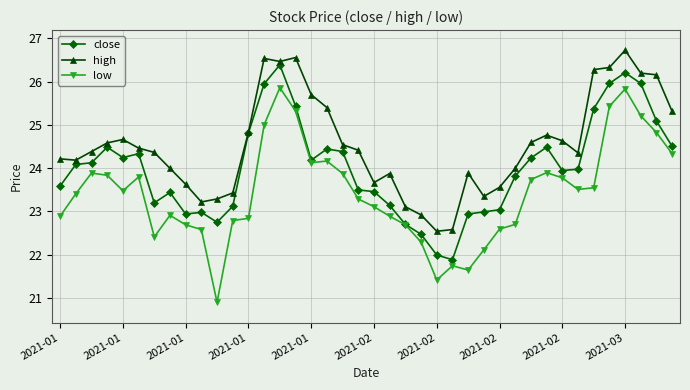

What is the maximum value shown in the chart?

26.7